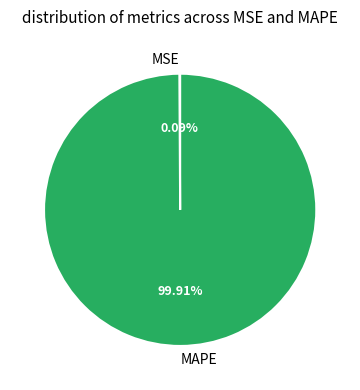

Which slice represents more than half of the pie?

MAPE